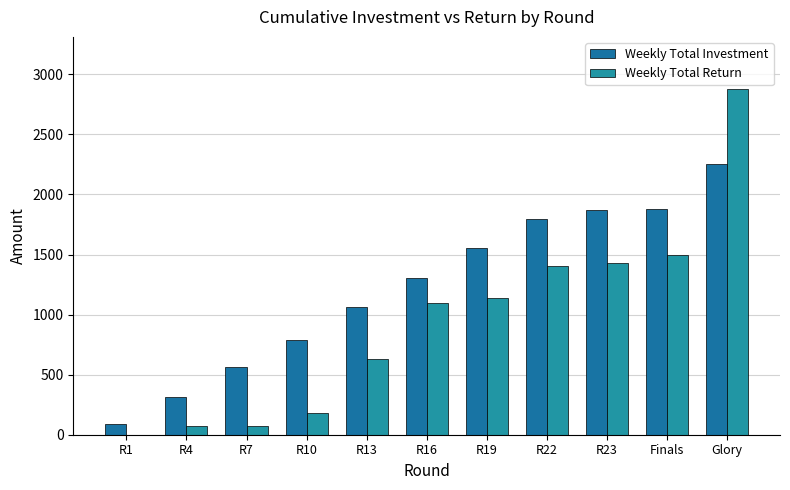

What is the difference between the Weekly Total Investment values at Glory and R16?

952.3